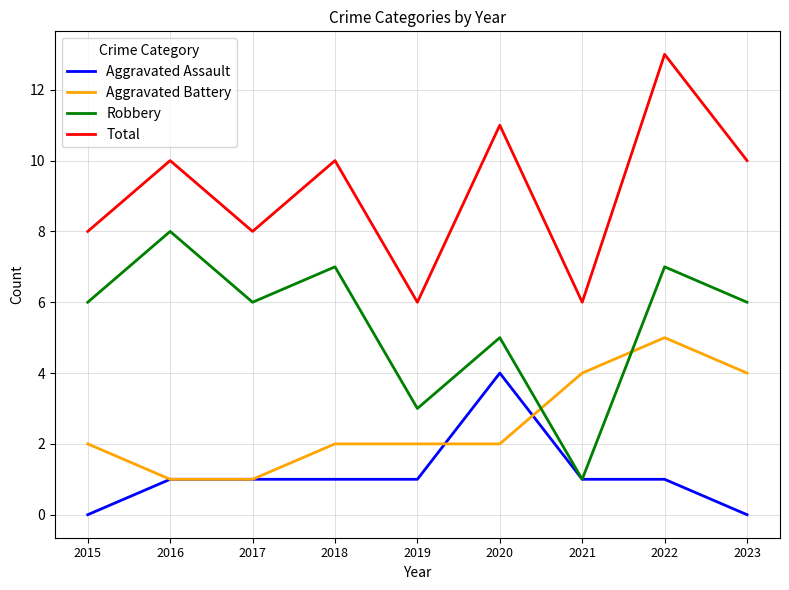

Rank the series at 2015 from highest to lowest value.

Total, Robbery, Aggravated Battery, Aggravated Assault